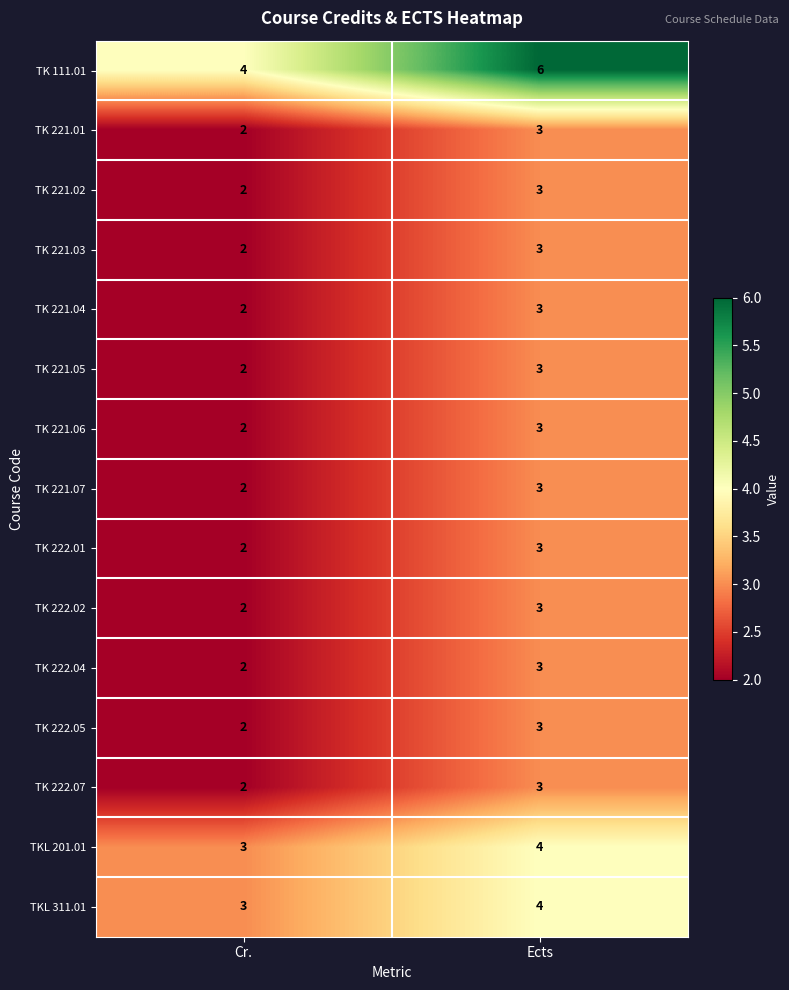

How many categories are shown in the chart?

2